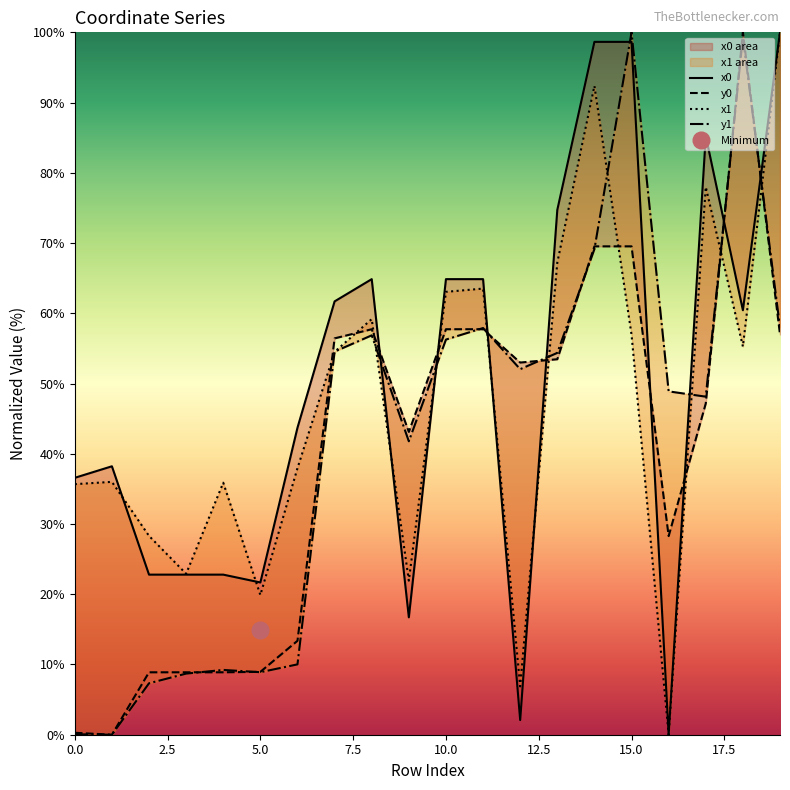

In y1, how many points are higher than both neighbors (excluding endpoints)?

5